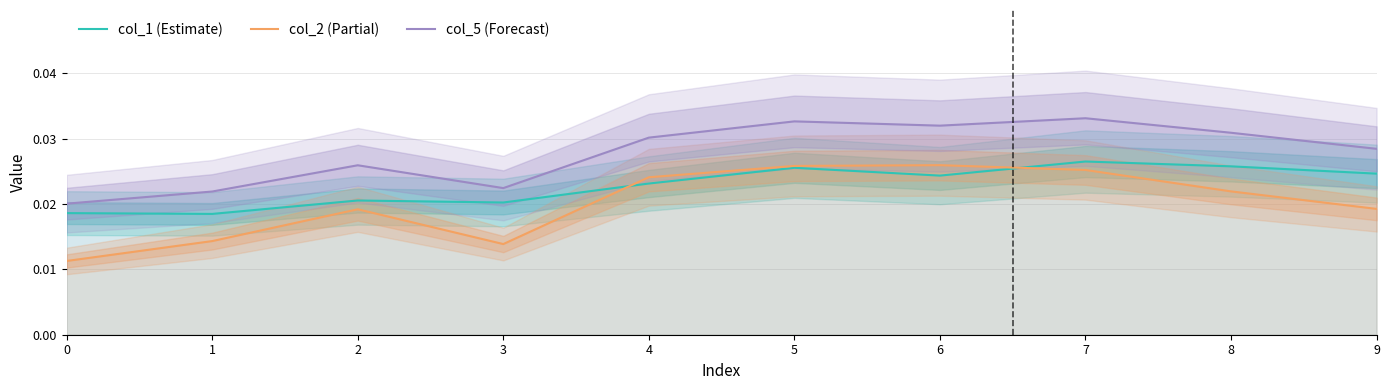

Is it true that col_1 equals 0.0 at 9?

True